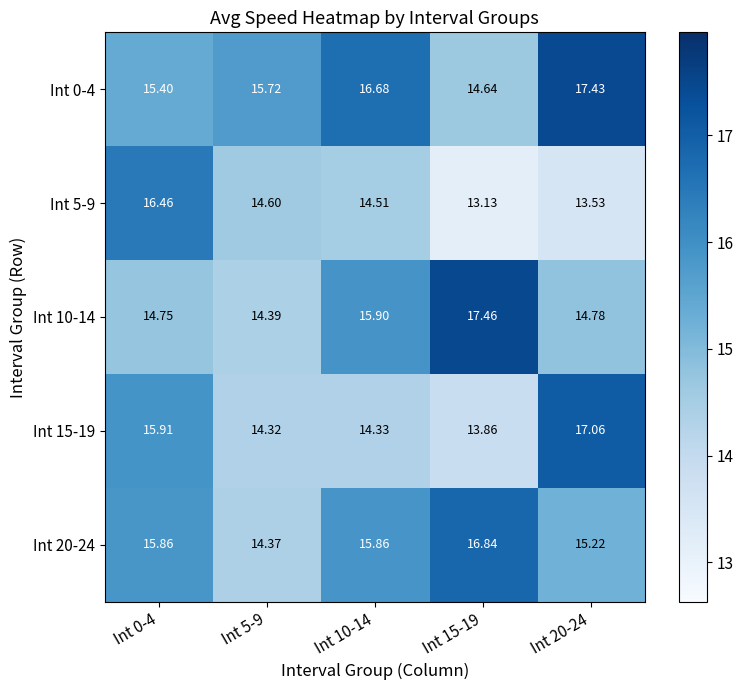

Is the value of Int 20-24 at Int 5-9 greater than the value of Int 15-19 at Int 5-9?

Yes